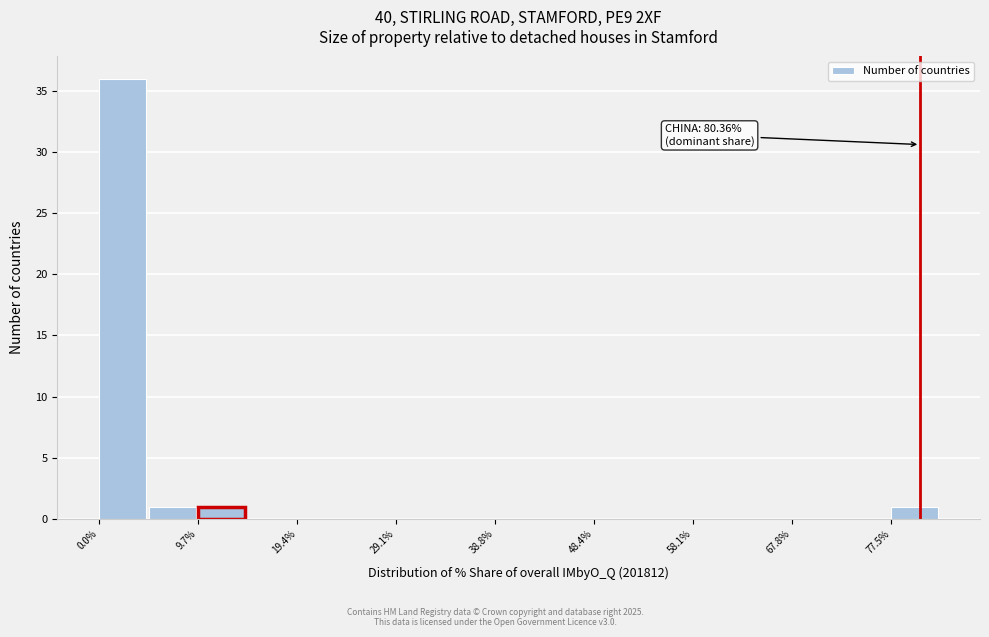

Over which range of the x-axis is the bar tallest?

0 to 5